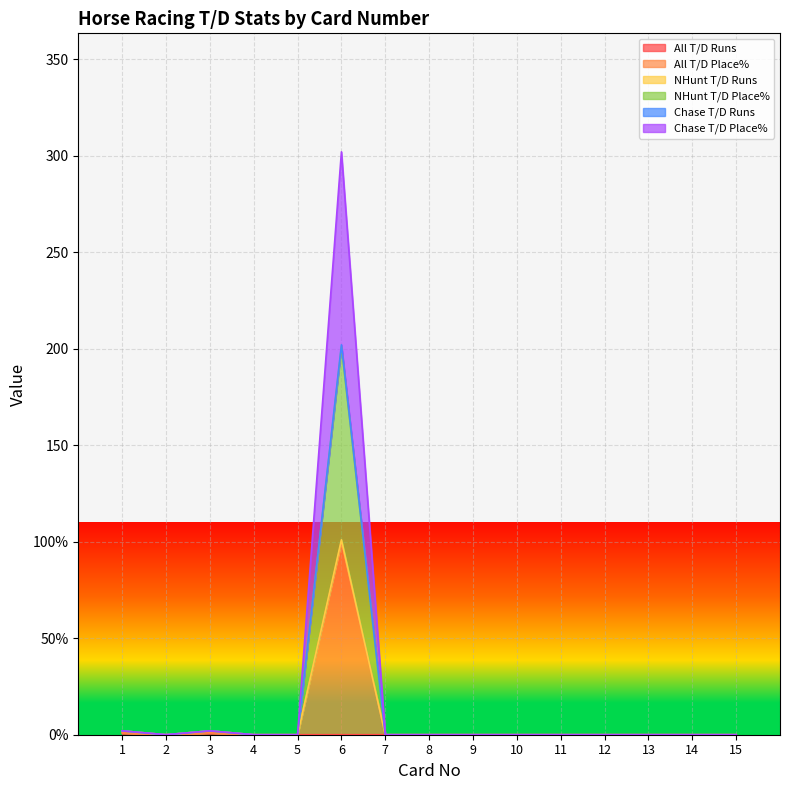

True or false: Chase T/D Runs and Chase T/D Place% cross at least once.

False